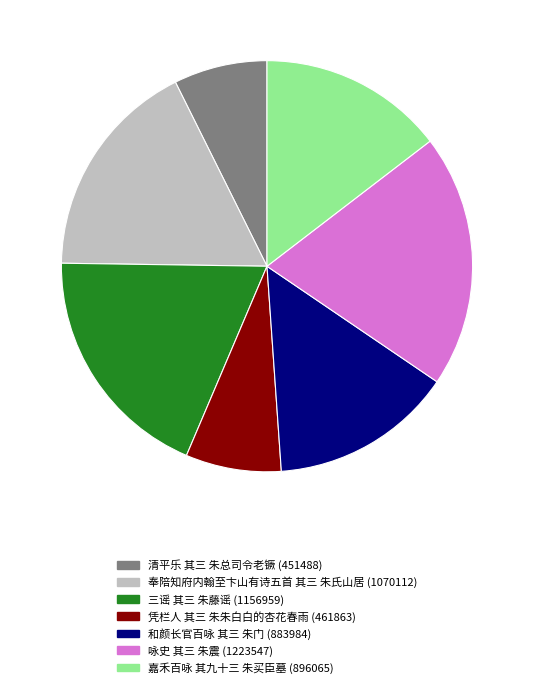

Is it true that 三谣 其三 朱藤谣 (1156959) is 26% of the pie?

False